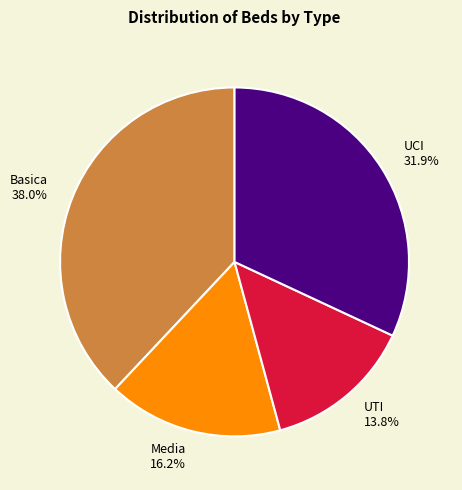

Do UTI 13.8% and Basica 38.0% together represent more than half of the pie?

Yes